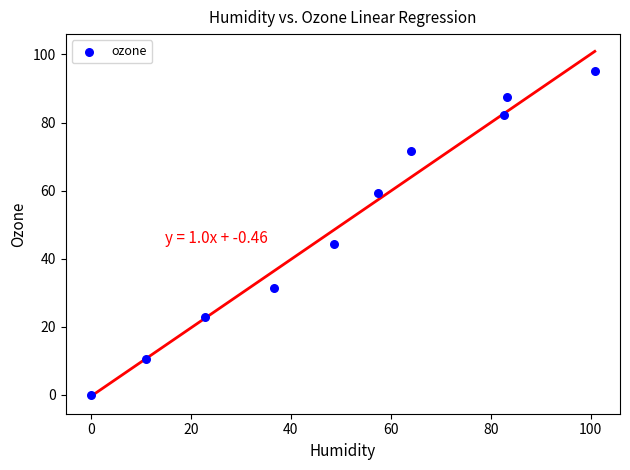

What is the range of X values (max minus min)?

100.8